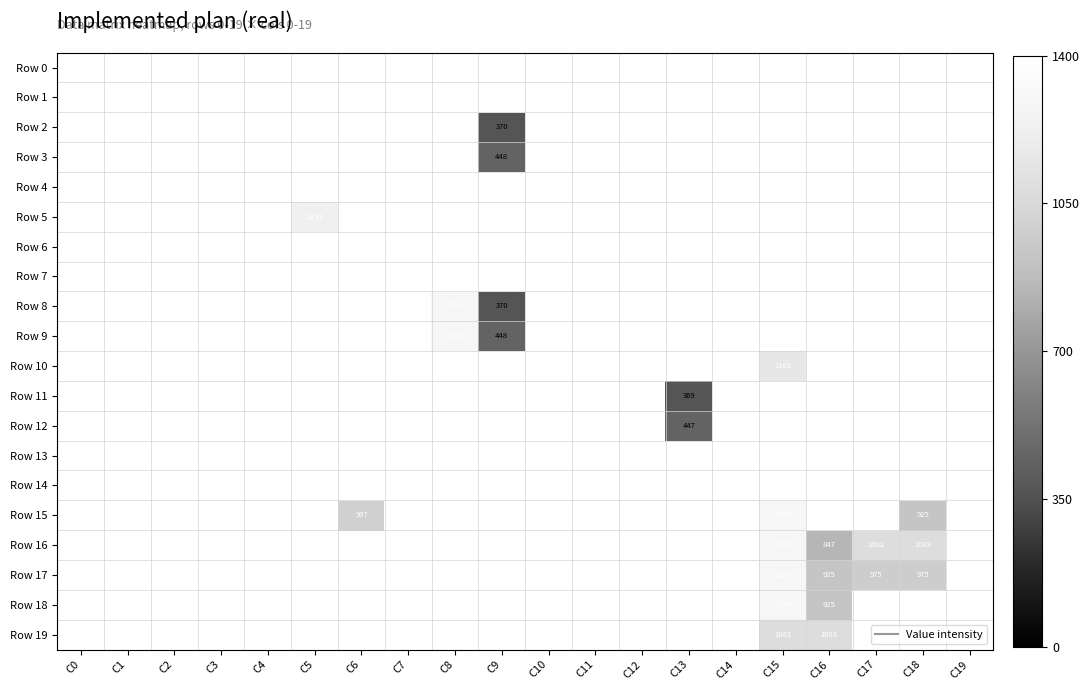

Which label corresponds to the smallest value in the chart?

C13